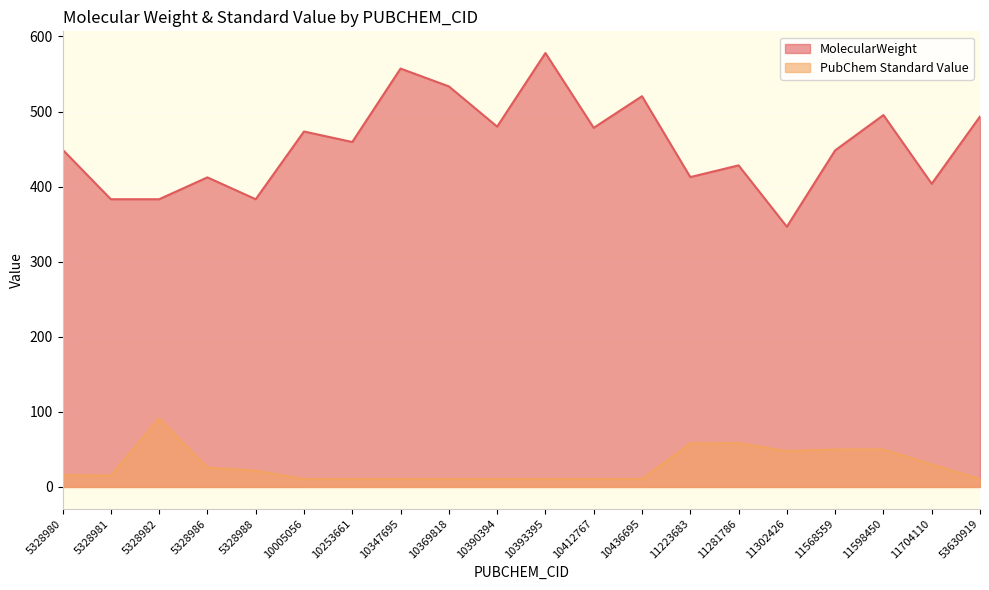

Reading right to left, extract all data points from this chart.

MolecularWeight: 53630919=493.4	11704110=403.8	11598450=495.3	11568559=448.3	11302426=346.6	11281786=428.3	11223683=412.7	10436695=520.4	10412767=478.3	10393395=577.9	10390394=479.9	10369818=533.5	10347695=557.2	10253661=459.4	10005056=473.4	5328988=383.2	5328986=412.3	5328982=383.2	5328981=383.2	5328980=449.3
PubChem Standard Value: 53630919=10.5	11704110=30.0	11598450=50.0	11568559=50.0	11302426=47.8	11281786=58.3	11223683=58.0	10436695=10.5	10412767=10.5	10393395=10.5	10390394=10.5	10369818=10.5	10347695=10.5	10253661=10.5	10005056=10.5	5328988=21.7	5328986=25.7	5328982=91.3	5328981=15.2	5328980=15.6